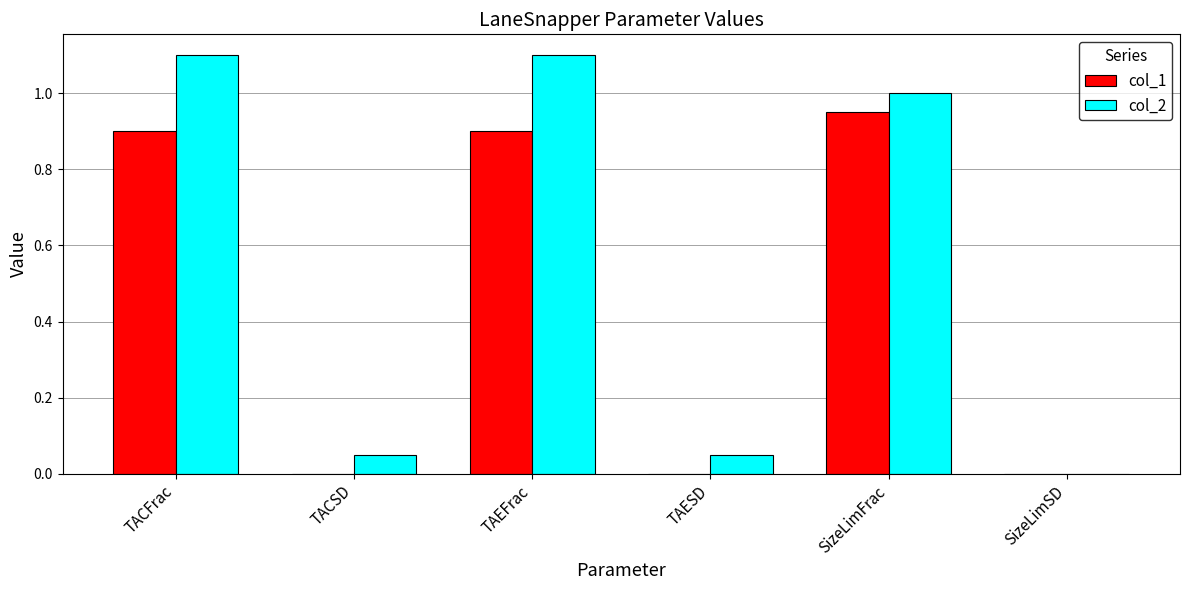

Is the value of col_2 at TACSD greater than the value of col_1 at TAESD?

Yes